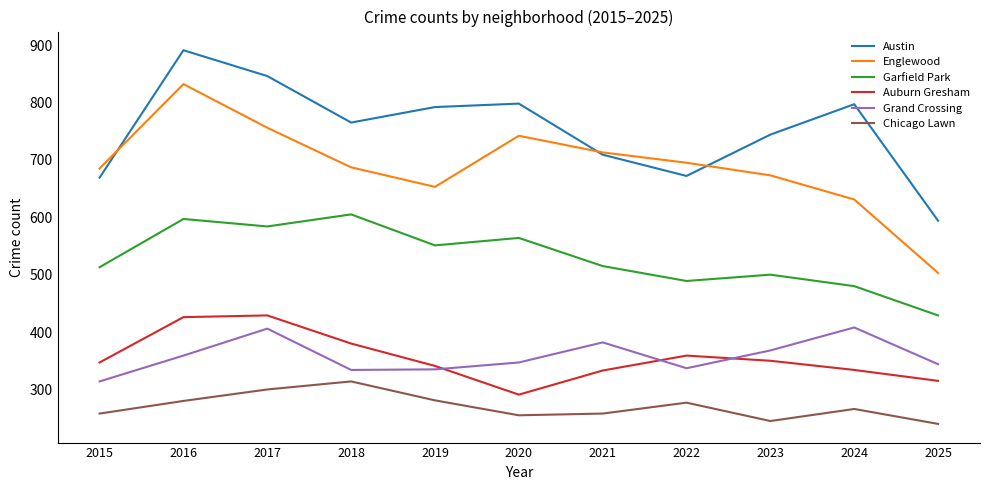

True or false: Chicago Lawn and Auburn Gresham cross at least once.

False